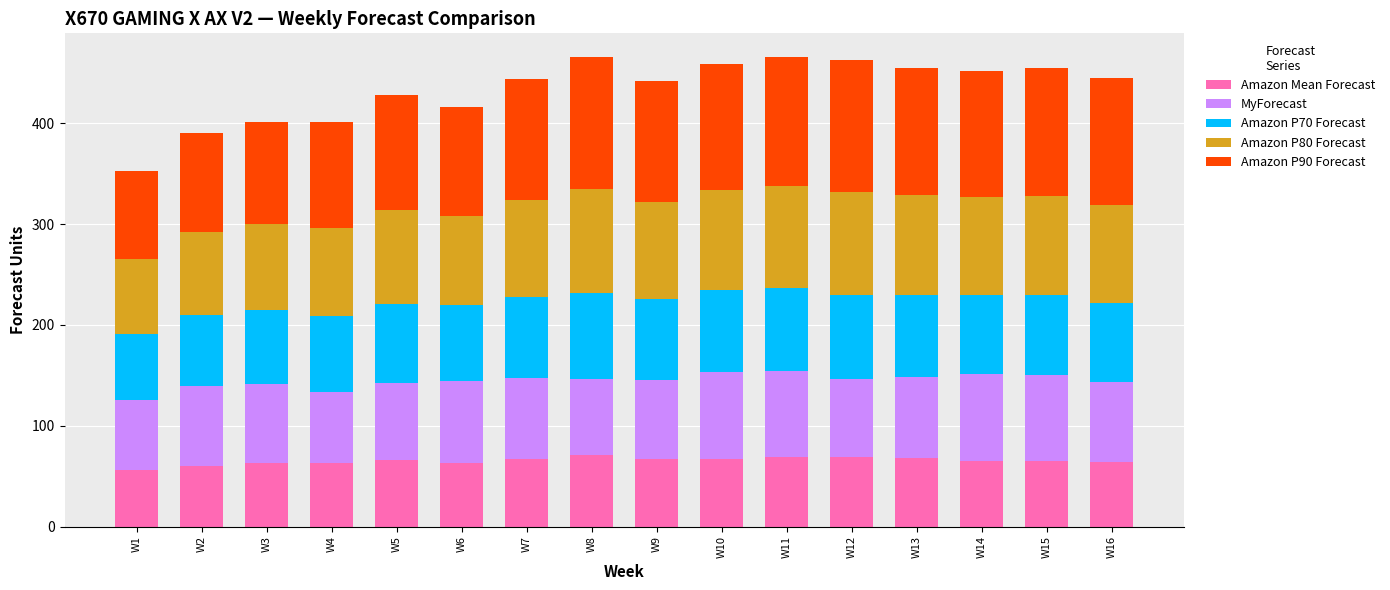

Count the number of data series in this chart.

5